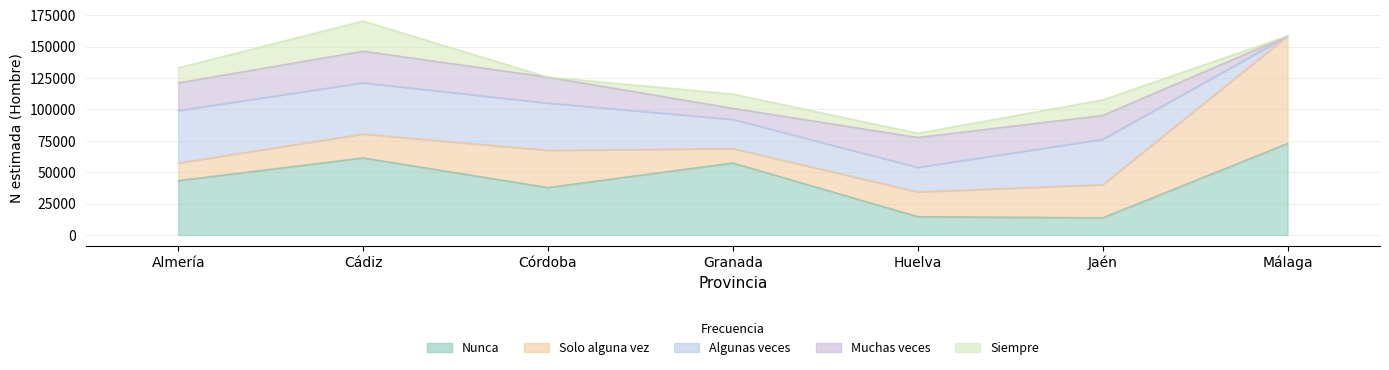

Which has a higher value, Málaga or Almería?

Málaga